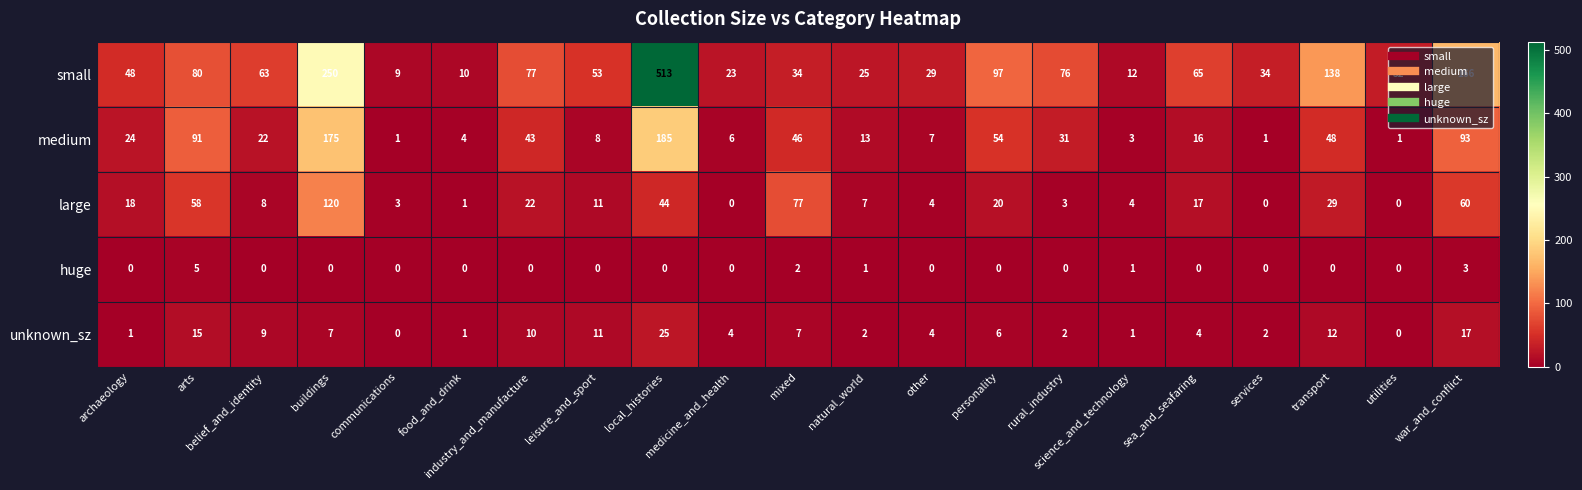

What is the difference between the maximum and second lowest values in the medium series?

184